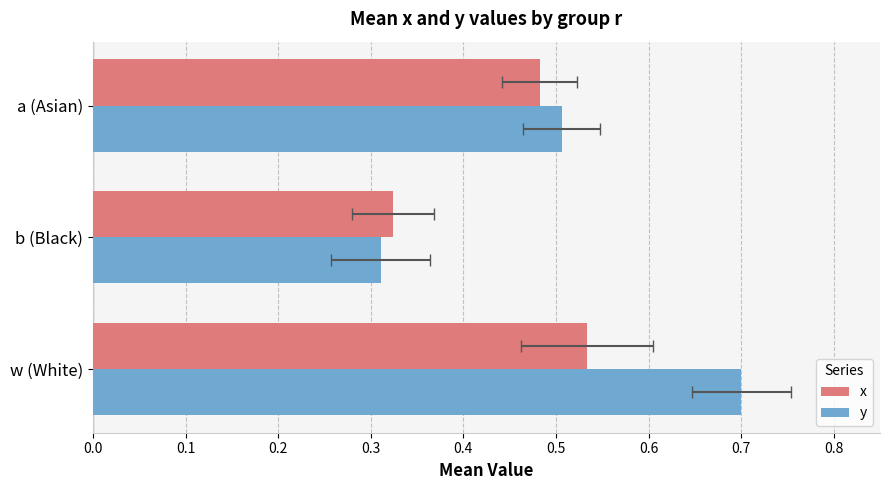

True or false: x has a value of 0.3 at a (Asian).

False